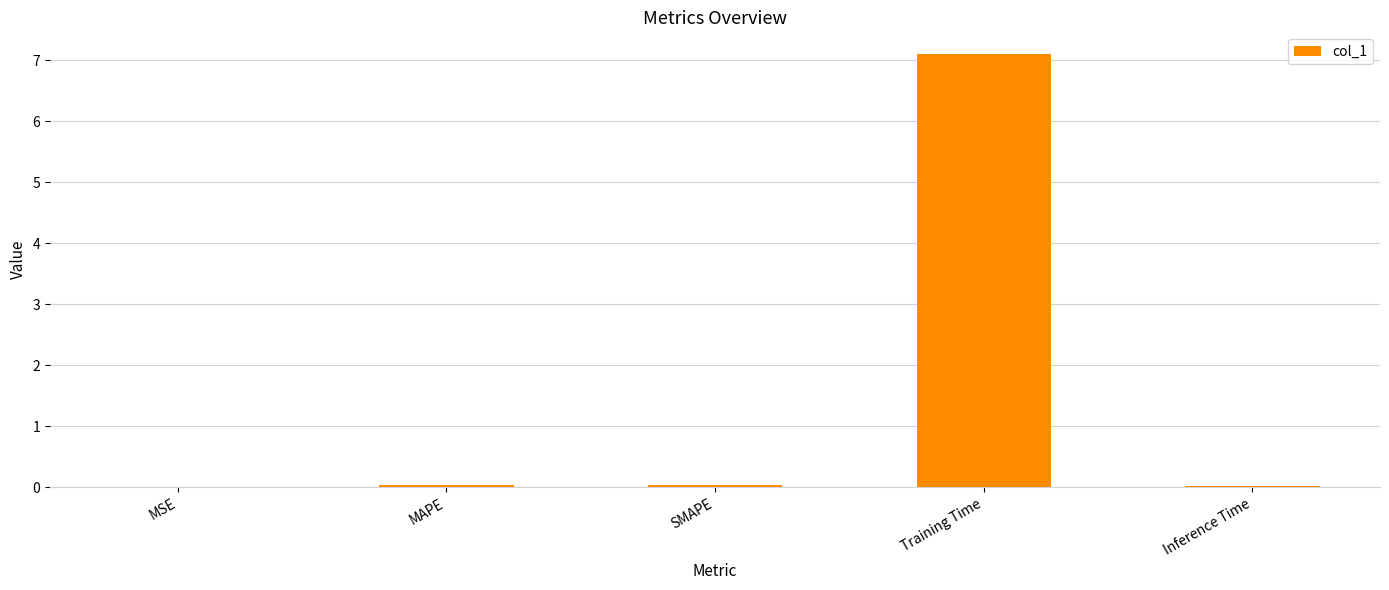

Which has a higher value, MSE or Training Time?

Training Time